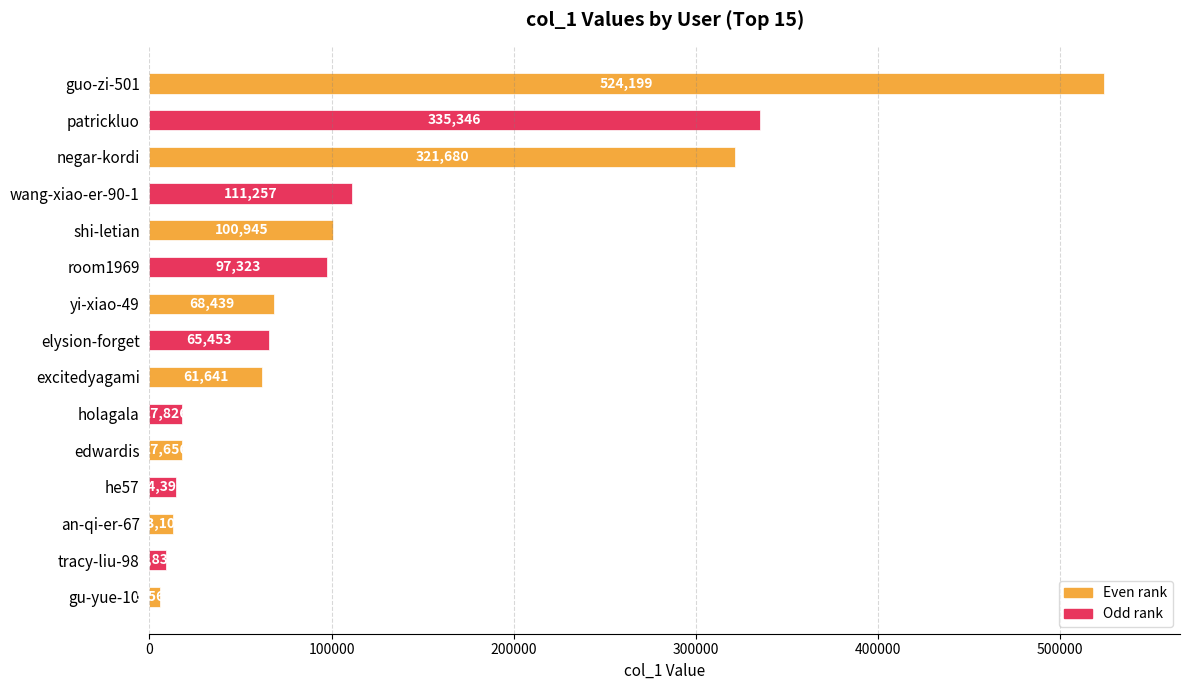

What position from the bottom is edwardis?

5